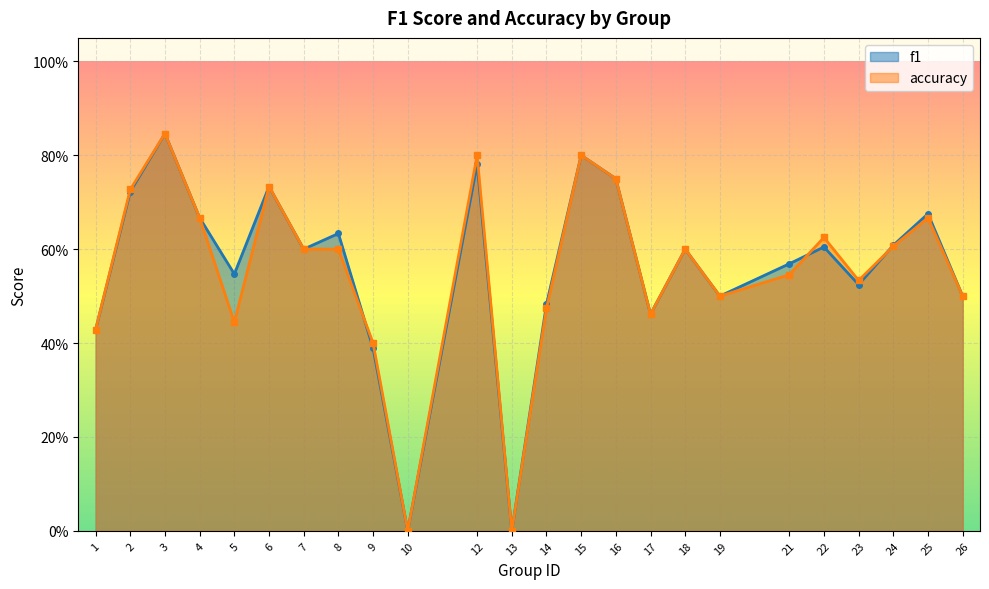

Rank the series by their maximum value, from highest to lowest.

f1, accuracy